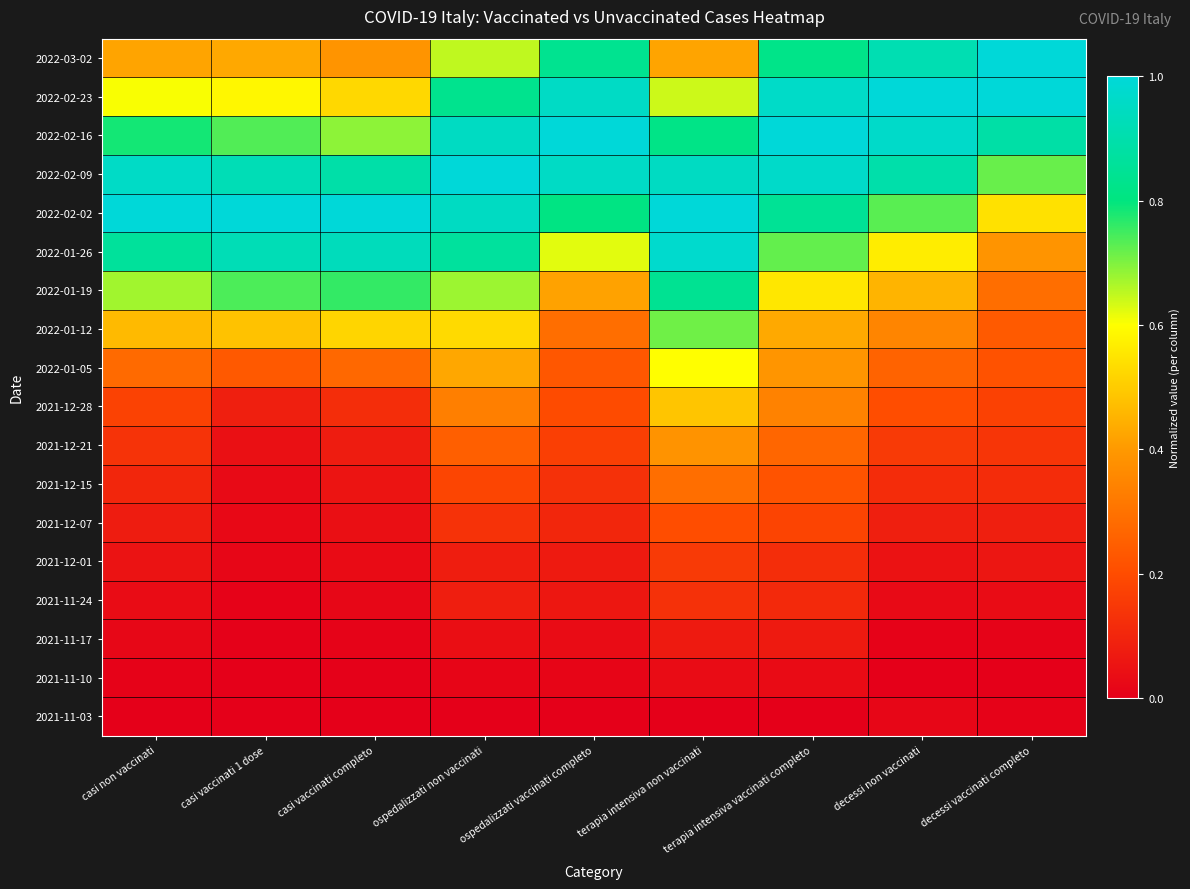

Reading left to right, what are all the values shown in this chart?

2022-03-02: casi non vaccinati=0.4	casi vaccinati 1 dose=0.4	casi vaccinati completo=0.4	ospedalizzati non vaccinati=0.6	ospedalizzati vaccinati completo=0.8	terapia intensiva non vaccinati=0.4	terapia intensiva vaccinati completo=0.8	decessi non vaccinati=0.9	decessi vaccinati completo=1.0
2022-02-23: casi non vaccinati=0.6	casi vaccinati 1 dose=0.6	casi vaccinati completo=0.5	ospedalizzati non vaccinati=0.8	ospedalizzati vaccinati completo=1.0	terapia intensiva non vaccinati=0.6	terapia intensiva vaccinati completo=1.0	decessi non vaccinati=1.0	decessi vaccinati completo=1.0
2022-02-16: casi non vaccinati=0.8	casi vaccinati 1 dose=0.7	casi vaccinati completo=0.7	ospedalizzati non vaccinati=0.9	ospedalizzati vaccinati completo=1.0	terapia intensiva non vaccinati=0.8	terapia intensiva vaccinati completo=1.0	decessi non vaccinati=1.0	decessi vaccinati completo=0.9
2022-02-09: casi non vaccinati=1.0	casi vaccinati 1 dose=0.9	casi vaccinati completo=0.9	ospedalizzati non vaccinati=1.0	ospedalizzati vaccinati completo=1.0	terapia intensiva non vaccinati=0.9	terapia intensiva vaccinati completo=1.0	decessi non vaccinati=0.9	decessi vaccinati completo=0.7
2022-02-02: casi non vaccinati=1.0	casi vaccinati 1 dose=1.0	casi vaccinati completo=1.0	ospedalizzati non vaccinati=1.0	ospedalizzati vaccinati completo=0.8	terapia intensiva non vaccinati=1.0	terapia intensiva vaccinati completo=0.8	decessi non vaccinati=0.7	decessi vaccinati completo=0.5
2022-01-26: casi non vaccinati=0.9	casi vaccinati 1 dose=0.9	casi vaccinati completo=0.9	ospedalizzati non vaccinati=0.9	ospedalizzati vaccinati completo=0.6	terapia intensiva non vaccinati=1.0	terapia intensiva vaccinati completo=0.7	decessi non vaccinati=0.6	decessi vaccinati completo=0.4
2022-01-19: casi non vaccinati=0.7	casi vaccinati 1 dose=0.7	casi vaccinati completo=0.8	ospedalizzati non vaccinati=0.7	ospedalizzati vaccinati completo=0.4	terapia intensiva non vaccinati=0.8	terapia intensiva vaccinati completo=0.6	decessi non vaccinati=0.5	decessi vaccinati completo=0.3
2022-01-12: casi non vaccinati=0.5	casi vaccinati 1 dose=0.5	casi vaccinati completo=0.5	ospedalizzati non vaccinati=0.5	ospedalizzati vaccinati completo=0.3	terapia intensiva non vaccinati=0.7	terapia intensiva vaccinati completo=0.4	decessi non vaccinati=0.3	decessi vaccinati completo=0.2
2022-01-05: casi non vaccinati=0.3	casi vaccinati 1 dose=0.2	casi vaccinati completo=0.3	ospedalizzati non vaccinati=0.4	ospedalizzati vaccinati completo=0.2	terapia intensiva non vaccinati=0.6	terapia intensiva vaccinati completo=0.4	decessi non vaccinati=0.3	decessi vaccinati completo=0.2
2021-12-28: casi non vaccinati=0.2	casi vaccinati 1 dose=0.1	casi vaccinati completo=0.1	ospedalizzati non vaccinati=0.3	ospedalizzati vaccinati completo=0.2	terapia intensiva non vaccinati=0.5	terapia intensiva vaccinati completo=0.3	decessi non vaccinati=0.2	decessi vaccinati completo=0.2
2021-12-21: casi non vaccinati=0.1	casi vaccinati 1 dose=0.0	casi vaccinati completo=0.1	ospedalizzati non vaccinati=0.2	ospedalizzati vaccinati completo=0.2	terapia intensiva non vaccinati=0.4	terapia intensiva vaccinati completo=0.3	decessi non vaccinati=0.2	decessi vaccinati completo=0.1
2021-12-15: casi non vaccinati=0.1	casi vaccinati 1 dose=0.0	casi vaccinati completo=0.1	ospedalizzati non vaccinati=0.2	ospedalizzati vaccinati completo=0.1	terapia intensiva non vaccinati=0.3	terapia intensiva vaccinati completo=0.2	decessi non vaccinati=0.1	decessi vaccinati completo=0.1
2021-12-07: casi non vaccinati=0.1	casi vaccinati 1 dose=0.0	casi vaccinati completo=0.0	ospedalizzati non vaccinati=0.1	ospedalizzati vaccinati completo=0.1	terapia intensiva non vaccinati=0.2	terapia intensiva vaccinati completo=0.2	decessi non vaccinati=0.1	decessi vaccinati completo=0.1
2021-12-01: casi non vaccinati=0.1	casi vaccinati 1 dose=0.0	casi vaccinati completo=0.0	ospedalizzati non vaccinati=0.1	ospedalizzati vaccinati completo=0.1	terapia intensiva non vaccinati=0.2	terapia intensiva vaccinati completo=0.1	decessi non vaccinati=0.0	decessi vaccinati completo=0.1
2021-11-24: casi non vaccinati=0.0	casi vaccinati 1 dose=0.0	casi vaccinati completo=0.0	ospedalizzati non vaccinati=0.1	ospedalizzati vaccinati completo=0.1	terapia intensiva non vaccinati=0.1	terapia intensiva vaccinati completo=0.1	decessi non vaccinati=0.0	decessi vaccinati completo=0.0
2021-11-17: casi non vaccinati=0.0	casi vaccinati 1 dose=0.0	casi vaccinati completo=0.0	ospedalizzati non vaccinati=0.0	ospedalizzati vaccinati completo=0.0	terapia intensiva non vaccinati=0.1	terapia intensiva vaccinati completo=0.1	decessi non vaccinati=0.0	decessi vaccinati completo=0.0
2021-11-10: casi non vaccinati=0.0	casi vaccinati 1 dose=0.0	casi vaccinati completo=0.0	ospedalizzati non vaccinati=0.0	ospedalizzati vaccinati completo=0.0	terapia intensiva non vaccinati=0.0	terapia intensiva vaccinati completo=0.0	decessi non vaccinati=0.0	decessi vaccinati completo=0.0
2021-11-03: casi non vaccinati=0.0	casi vaccinati 1 dose=0.0	casi vaccinati completo=0.0	ospedalizzati non vaccinati=0.0	ospedalizzati vaccinati completo=0.0	terapia intensiva non vaccinati=0.0	terapia intensiva vaccinati completo=0.0	decessi non vaccinati=0.0	decessi vaccinati completo=0.0